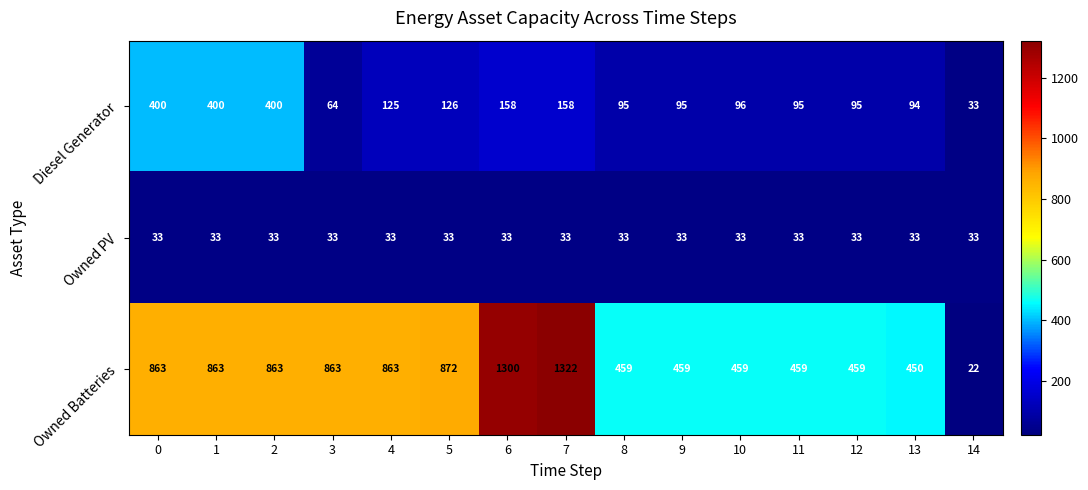

List the series in order of their overall mean, highest first.

Owned Batteries, Diesel Generator, Owned PV